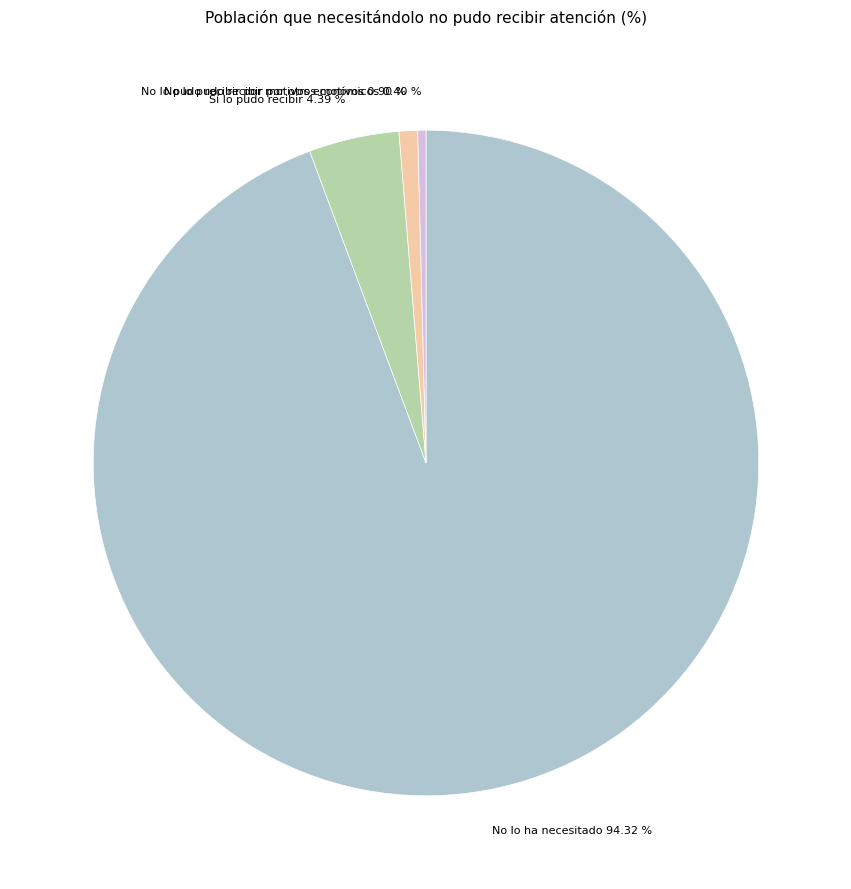

Is the sum of Sí lo pudo recibir and No lo pudo recibir por motivos económicos greater than half?

No